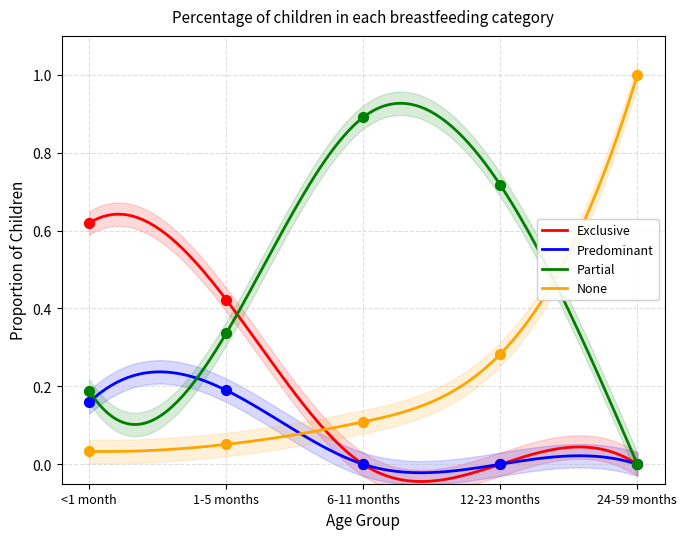

What are all the series names shown in the legend?

Exclusive, Predominant, Partial, None